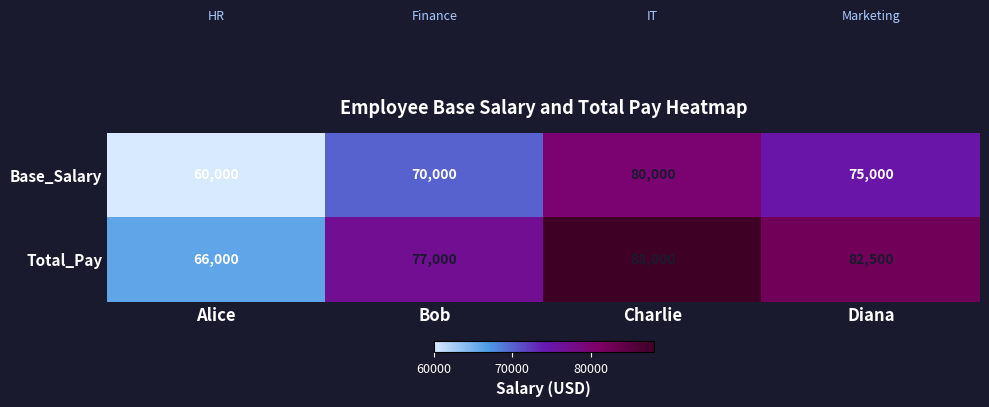

Which series has the largest range (max minus min)?

Total_Pay